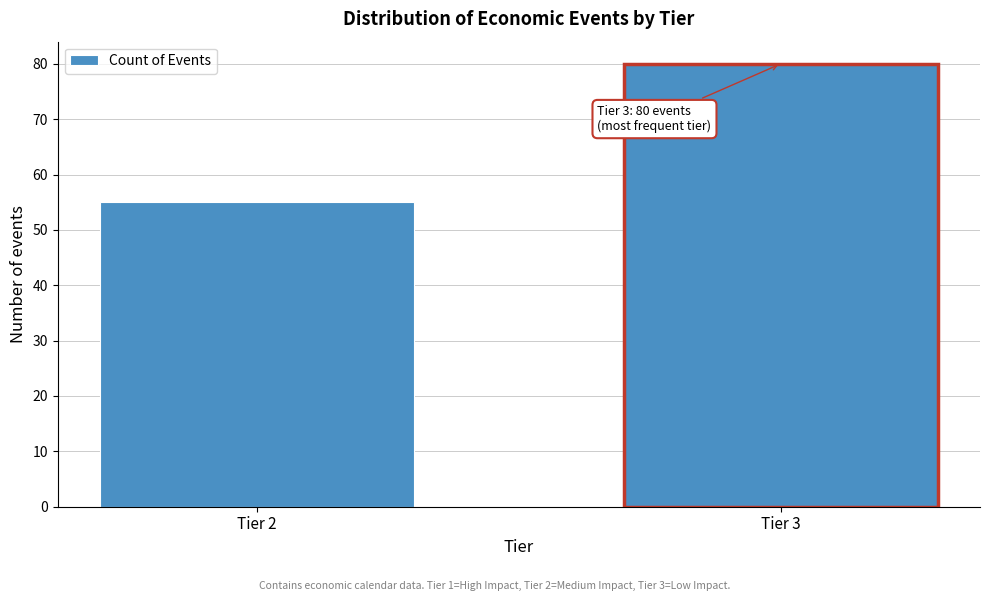

Reading left to right, transcribe all the data shown in this chart.

Tier 2=55	Tier 3=80